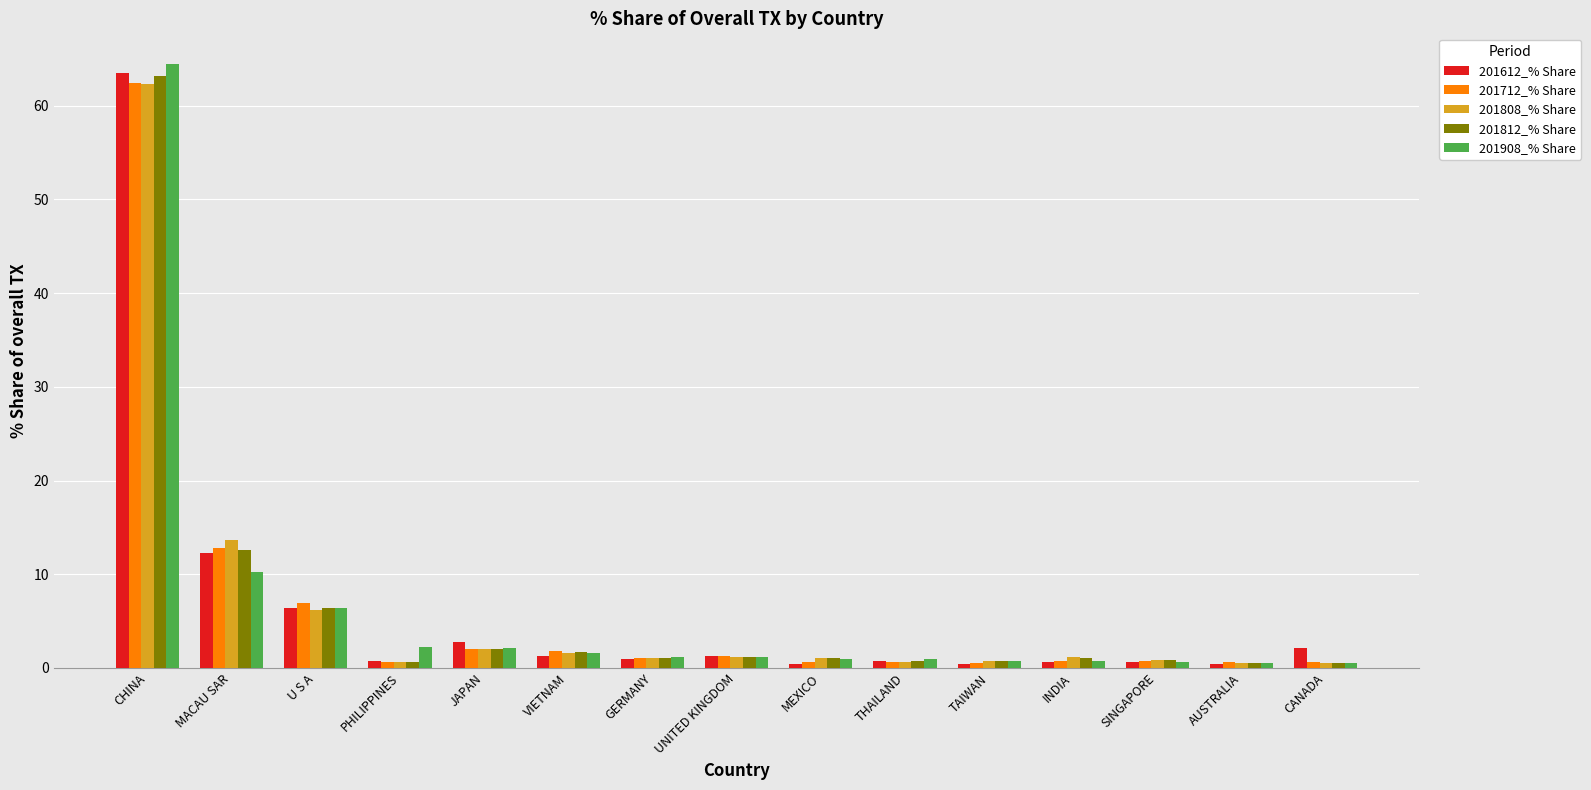

What is the sum of all 201712_% Share values?

93.4